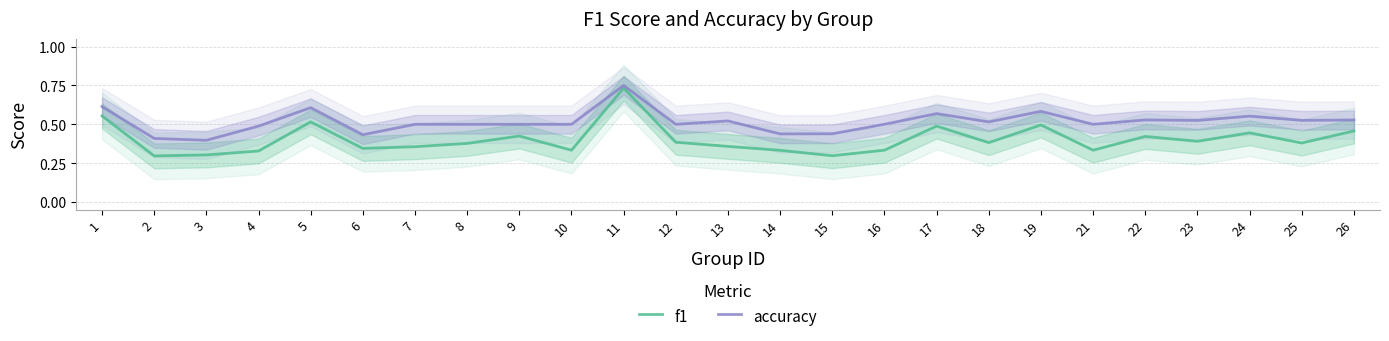

Does the chart have visible grid lines?

Yes